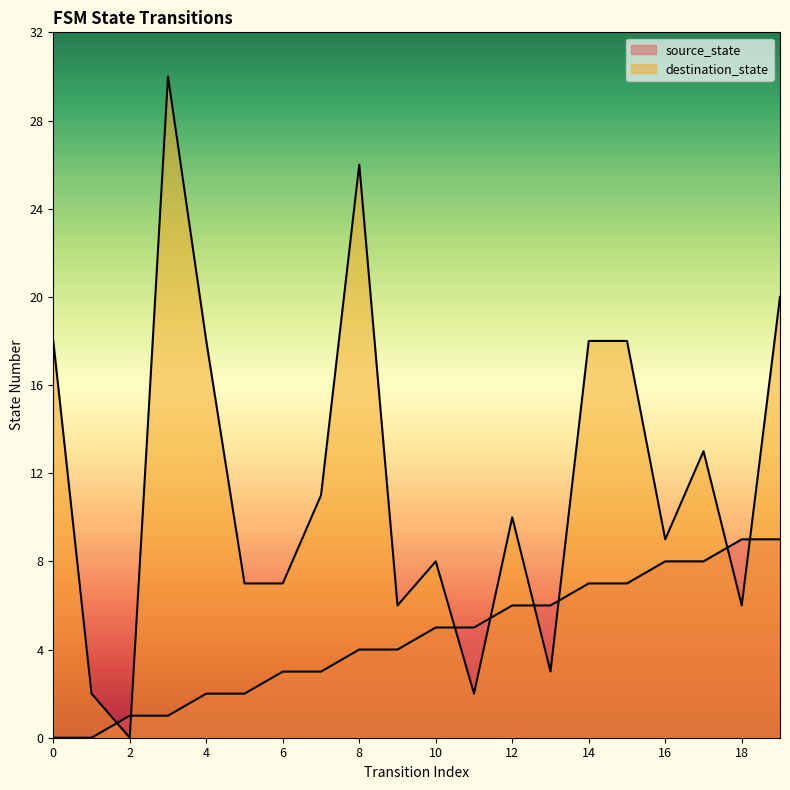

Rank the series by their average value, from lowest to highest.

source_state, destination_state